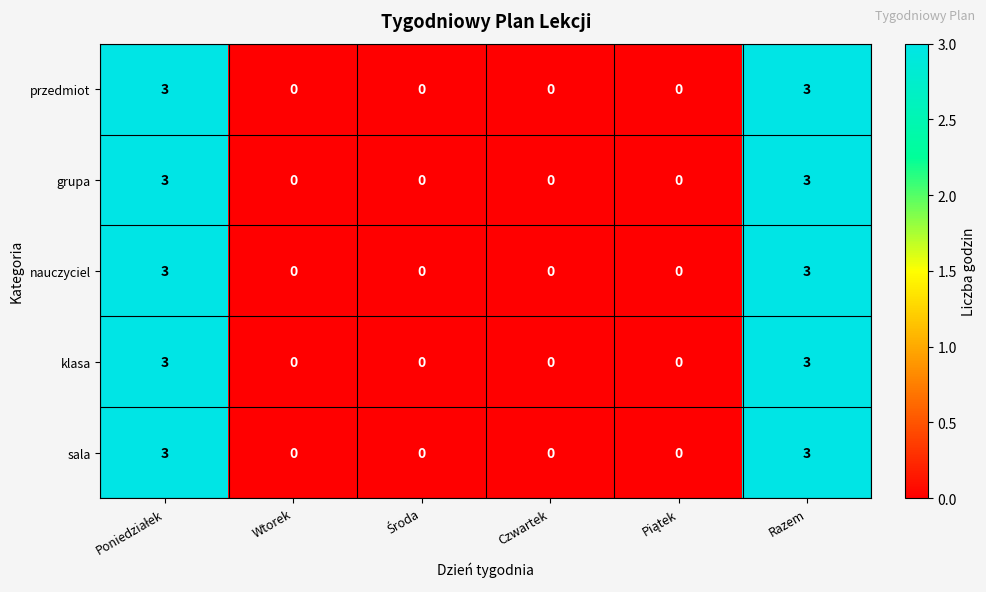

Count the klasa values in the range 0 to 3.

6